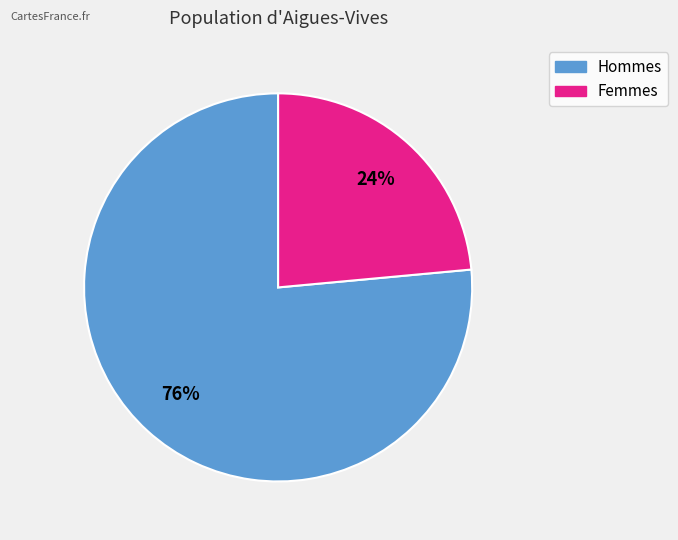

To the nearest percent, what is the average slice percentage?

50%